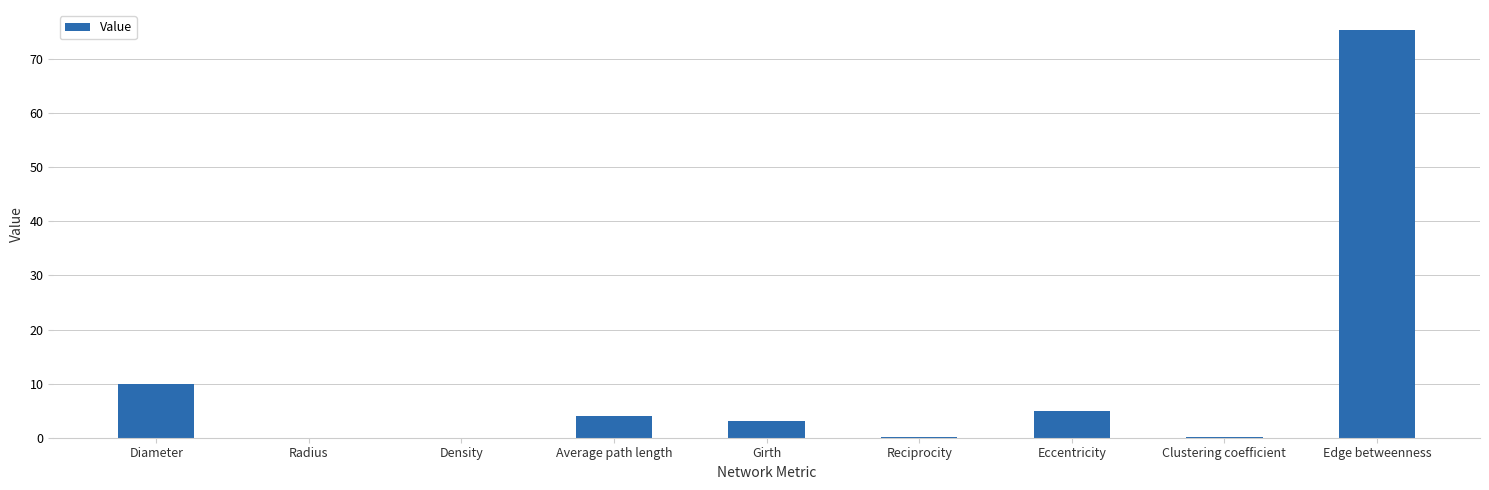

What is the maximum value shown in the chart?

75.3